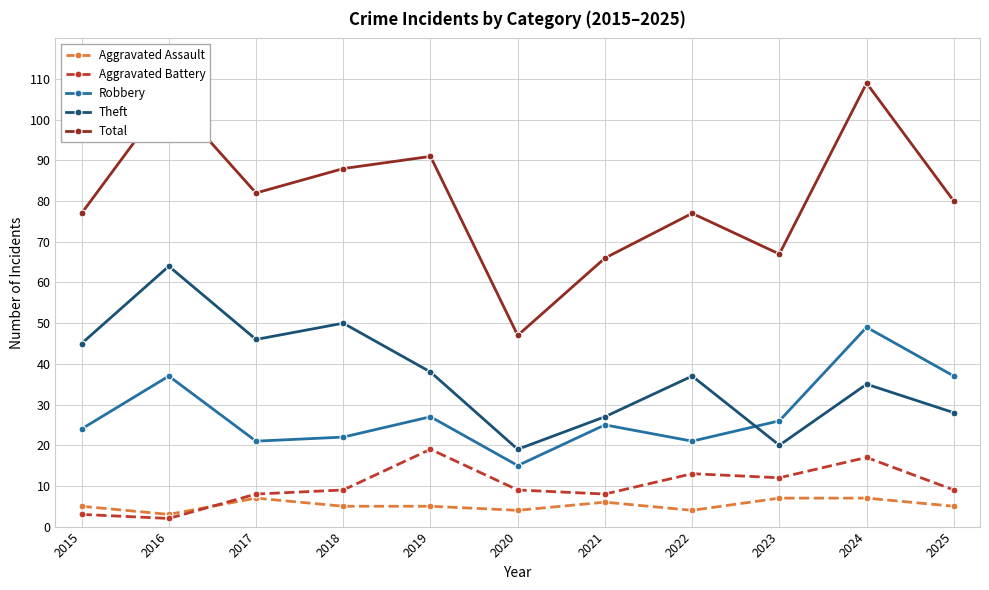

Reading left to right, list all the values displayed in this chart.

Aggravated Assault: 2015=5	2016=3	2017=7	2018=5	2019=5	2020=4	2021=6	2022=4	2023=7	2024=7	2025=5
Aggravated Battery: 2015=3	2016=2	2017=8	2018=9	2019=19	2020=9	2021=8	2022=13	2023=12	2024=17	2025=9
Robbery: 2015=24	2016=37	2017=21	2018=22	2019=27	2020=15	2021=25	2022=21	2023=26	2024=49	2025=37
Theft: 2015=45	2016=64	2017=46	2018=50	2019=38	2020=19	2021=27	2022=37	2023=20	2024=35	2025=28
Total: 2015=77	2016=106	2017=82	2018=88	2019=91	2020=47	2021=66	2022=77	2023=67	2024=109	2025=80